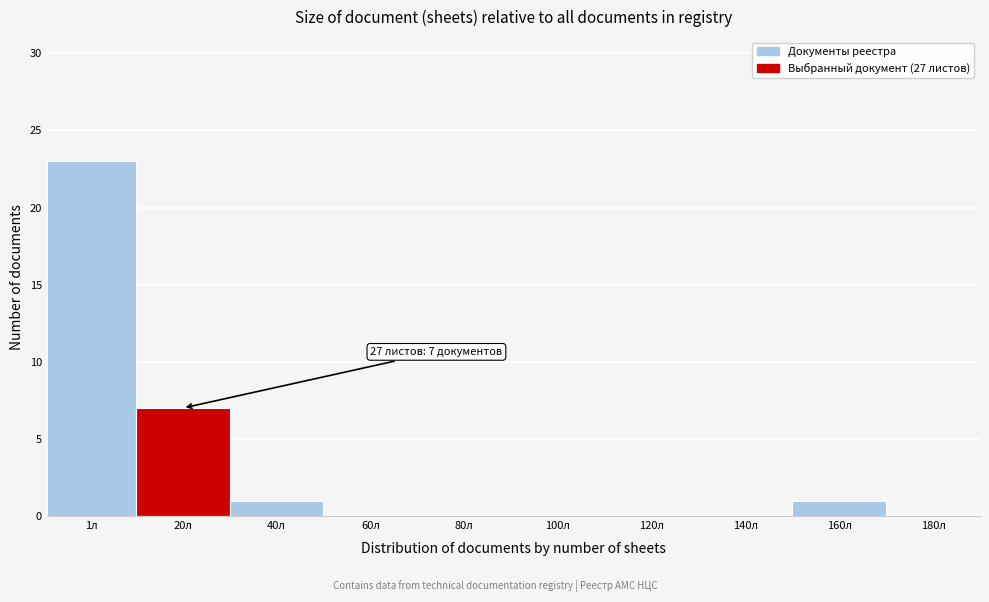

Reading left to right, extract all data points from this chart.

1л=23	20л=7	40л=1	60л=0	80л=0	100л=0	120л=0	140л=0	160л=1	180л=0